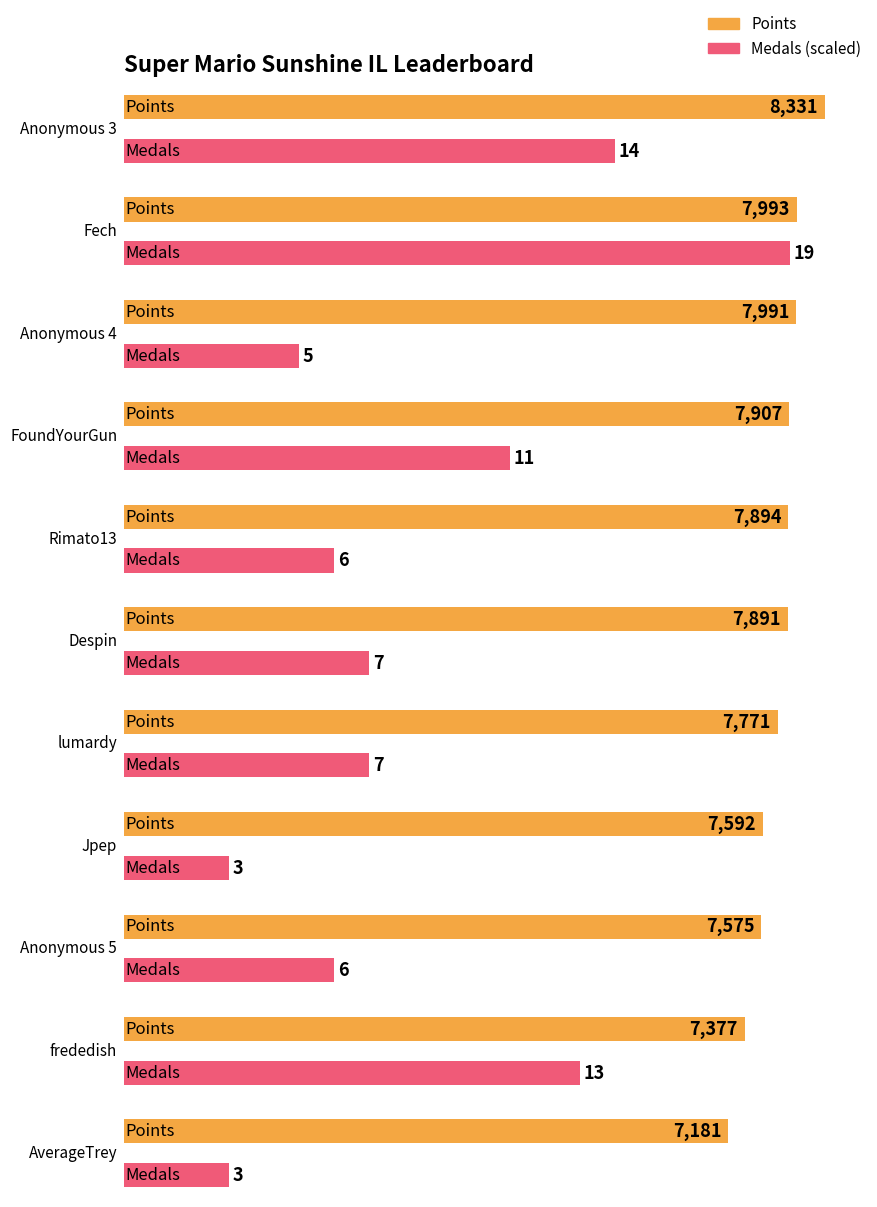

The value of Medals at Anonymous 4 is 2. True or false?

False